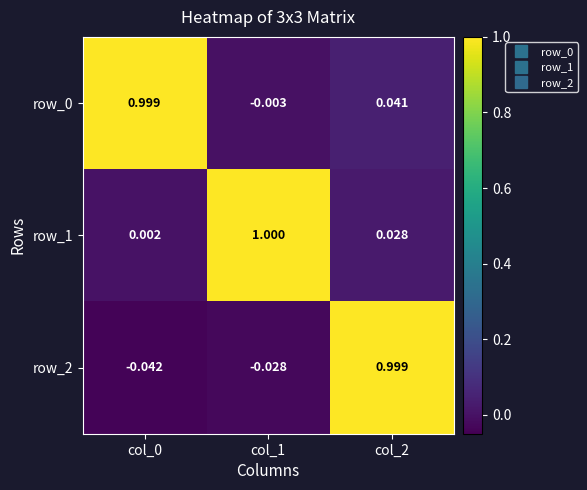

How many values in the row_0 series exceed 0?

2